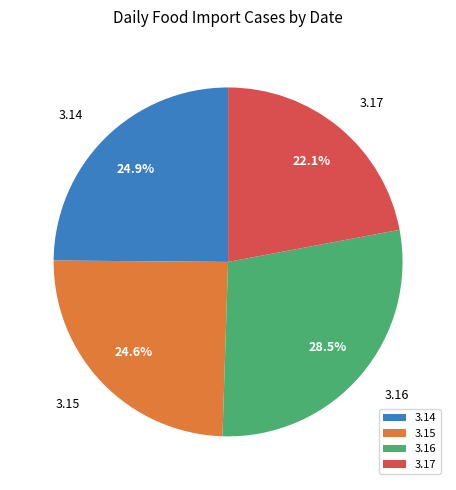

To the nearest percent, what percentage of the pie is 3.14?

25%